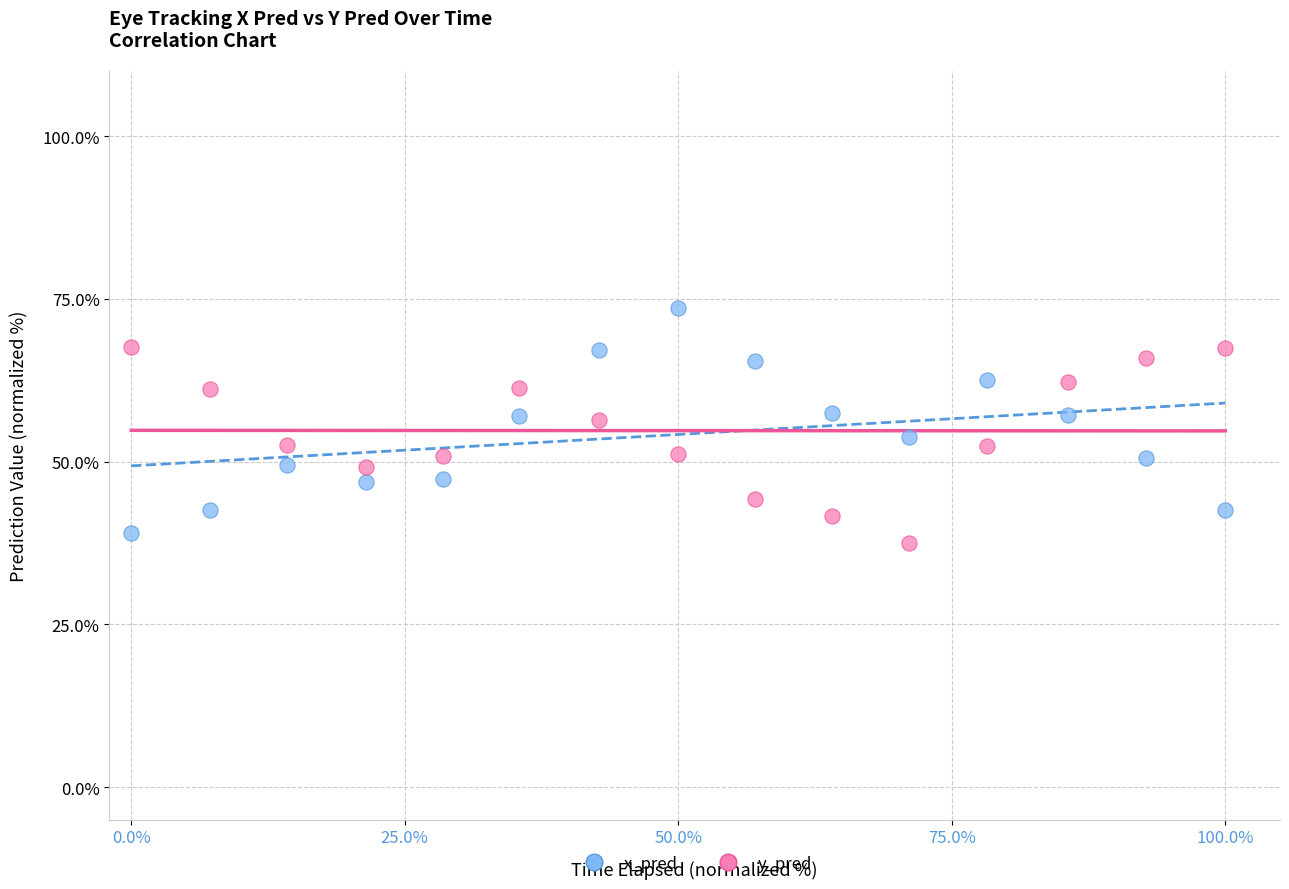

Across all data points, what is the range of Y values (max minus min)?

36.1